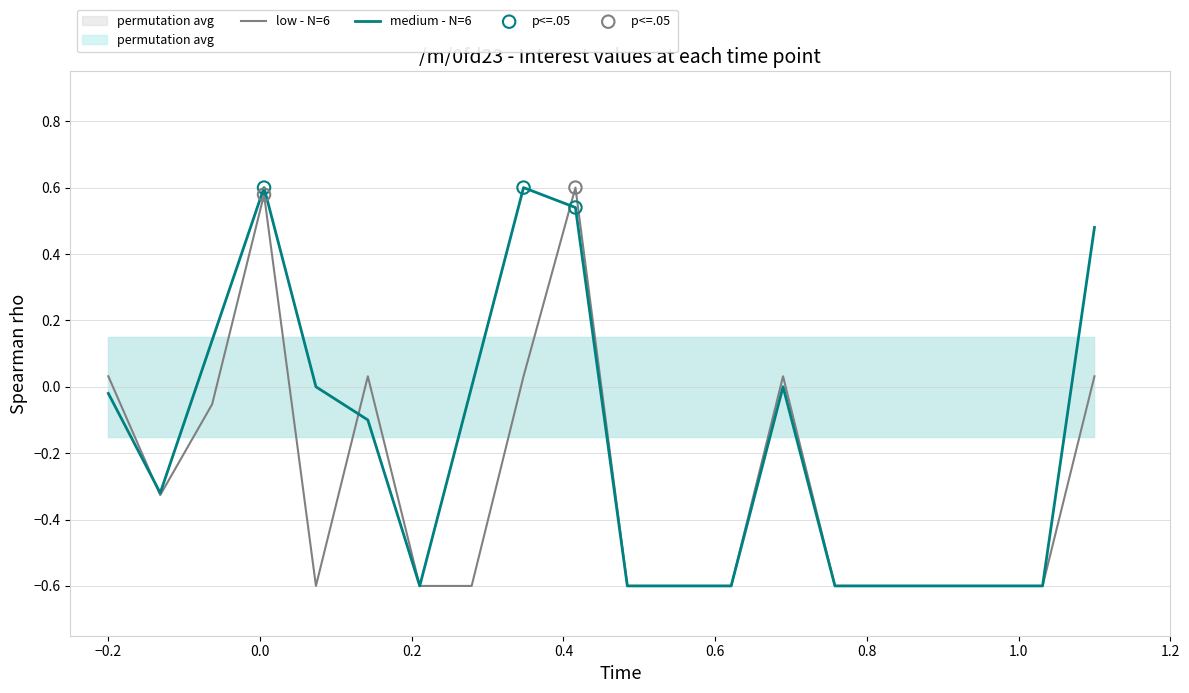

What is the lowest value of the medium - N=6 series?

-0.6